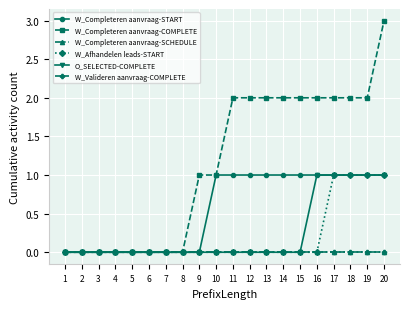

Reading right to left, what are all the values shown in this chart?

W_Completeren aanvraag-START: 1	1	1	1	1	1	1	1	1	1	1	0	0	0	0	0	0	0	0	0
W_Completeren aanvraag-COMPLETE: 3	2	2	2	2	2	2	2	2	2	1	1	0	0	0	0	0	0	0	0
W_Completeren aanvraag-SCHEDULE: 0	0	0	0	0	0	0	0	0	0	0	0	0	0	0	0	0	0	0	0
W_Afhandelen leads-START: 1	1	1	1	0	0	0	0	0	0	0	0	0	0	0	0	0	0	0	0
O_SELECTED-COMPLETE: 1	1	1	1	1	0	0	0	0	0	0	0	0	0	0	0	0	0	0	0
W_Valideren aanvraag-COMPLETE: 0	0	0	0	0	0	0	0	0	0	0	0	0	0	0	0	0	0	0	0